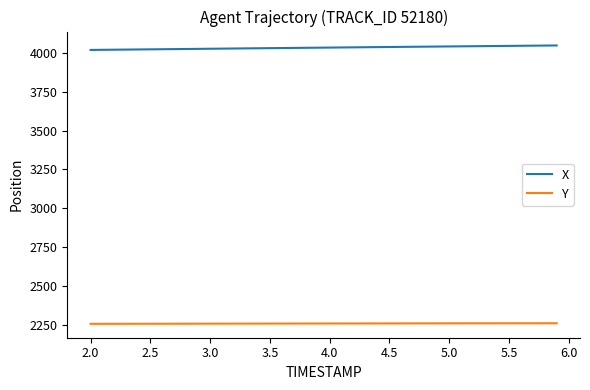

True or false: Y and X cross at least once.

False